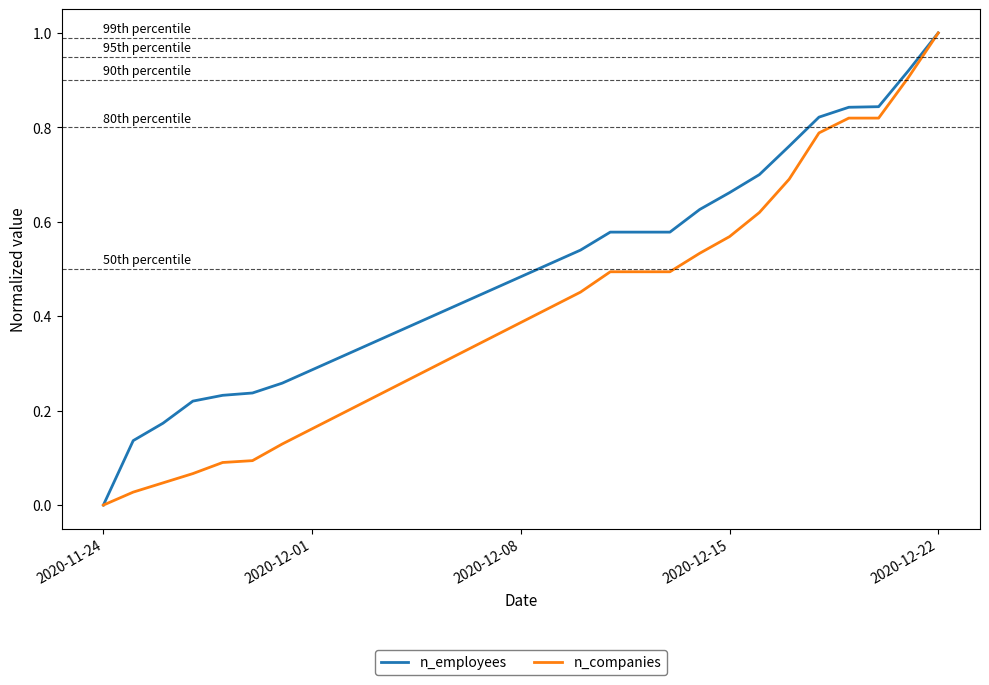

What is the greatest value displayed?

1.0